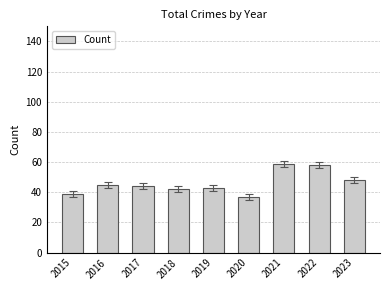

The value at 2020 is 37. True or false?

True